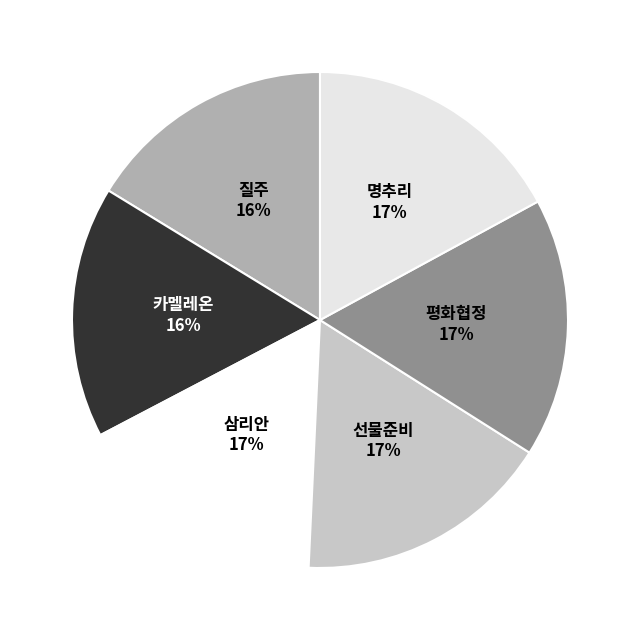

True or false: 삼리안 accounts for 17% of the total.

True